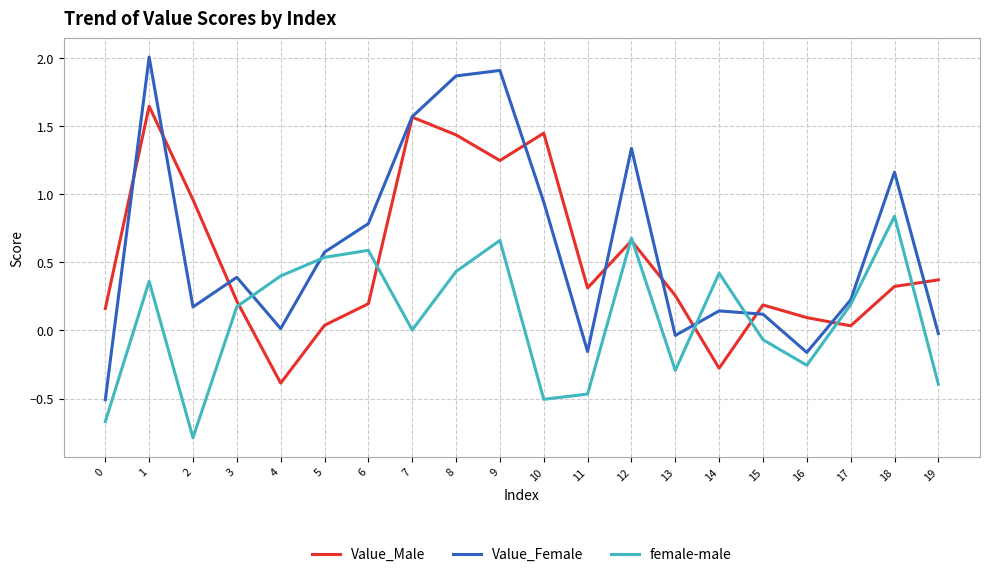

How many interior local valleys does the Value_Female series have?

5